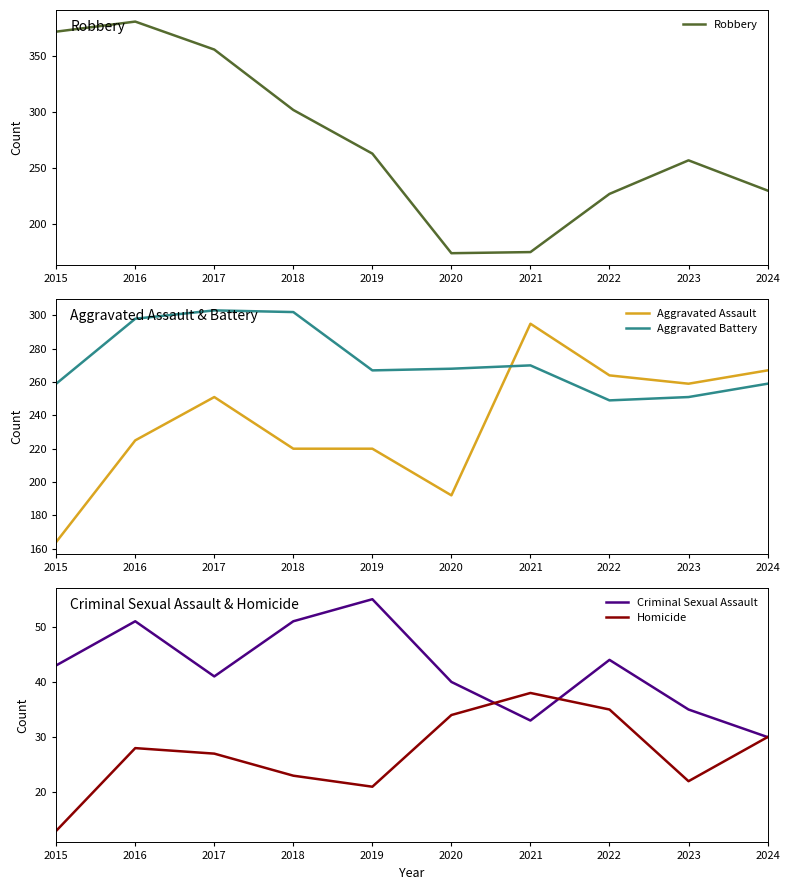

Is the value of Aggravated Battery at 2016 greater than the value of Robbery at 2024?

Yes